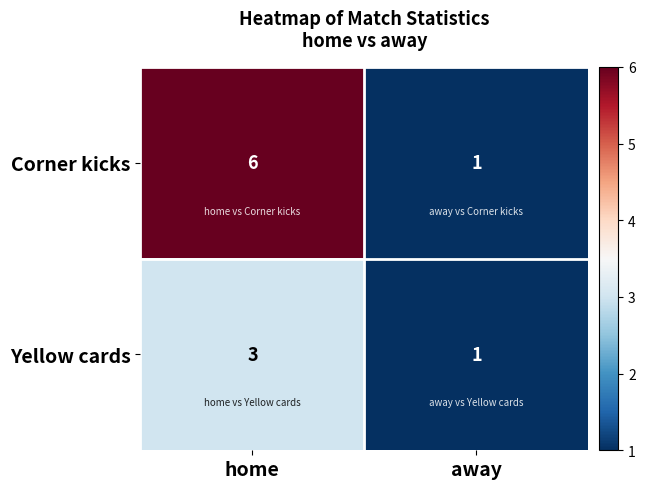

Which series has the largest range (max minus min)?

Corner kicks